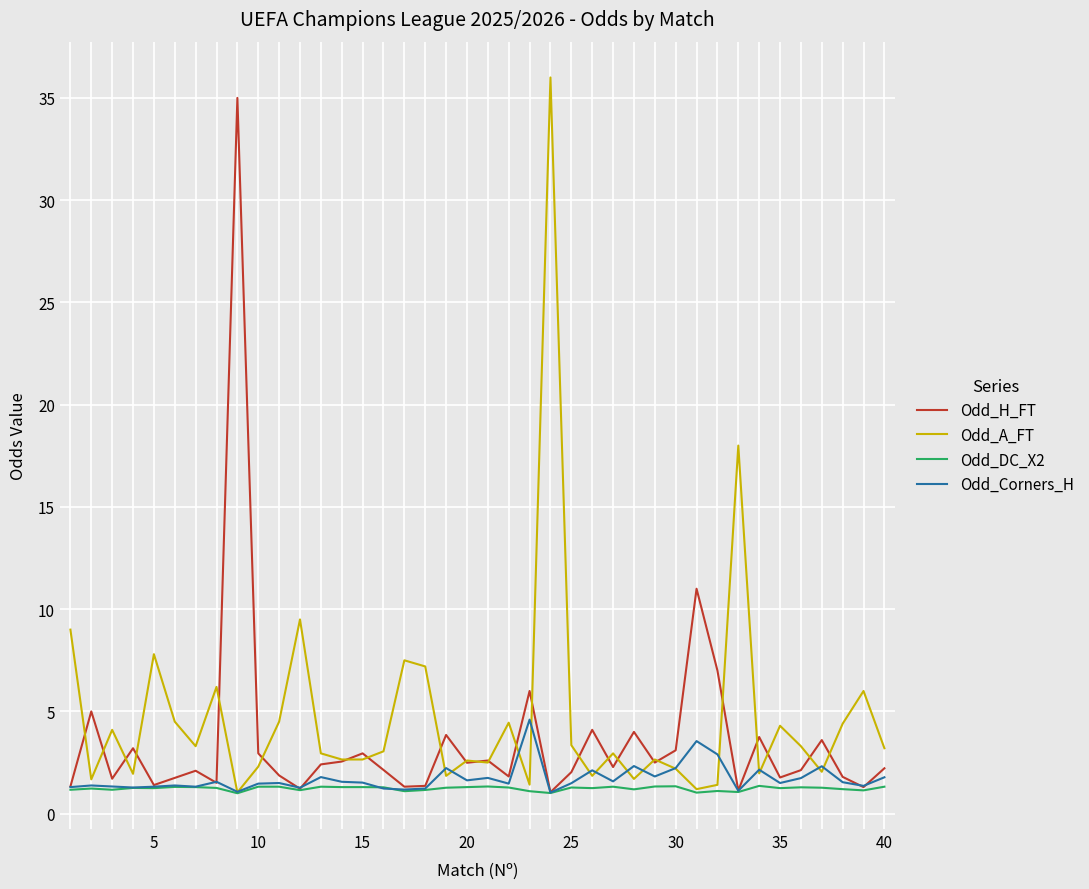

What is the maximum value shown in the chart?

36.0